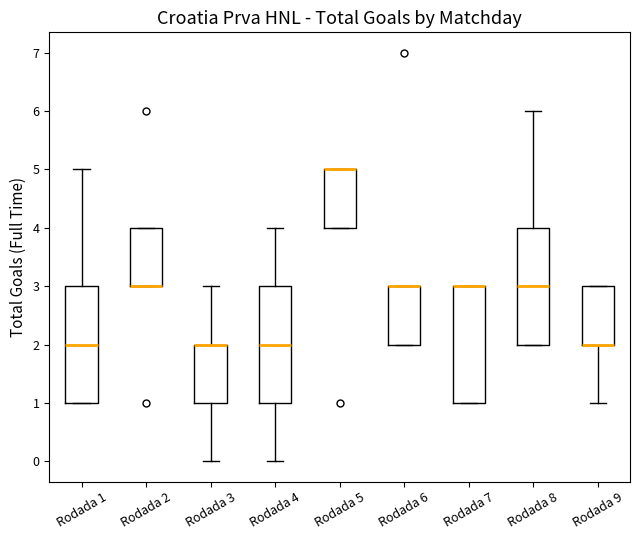

Where does the upper whisker of the box for Rodada 4 end on the y-axis? The values are not printed on the chart, so give them approximately, as read against the axis.

4